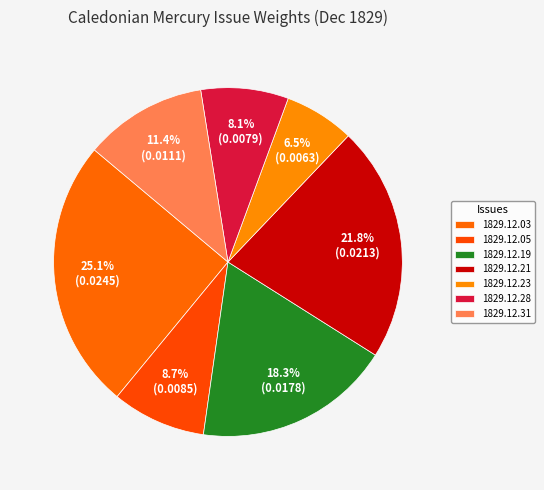

How many segments does this pie chart have?

7